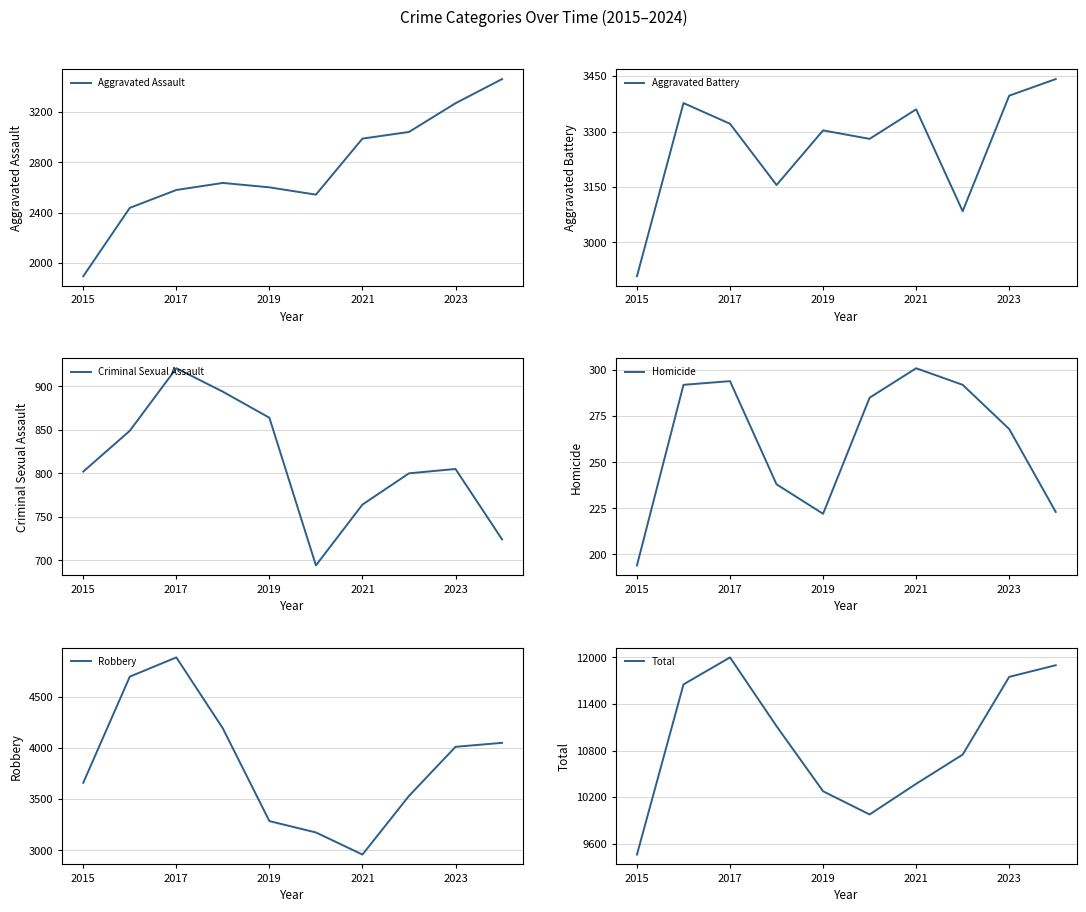

True or false: Aggravated Assault has a value of 3269 at 2023.

True